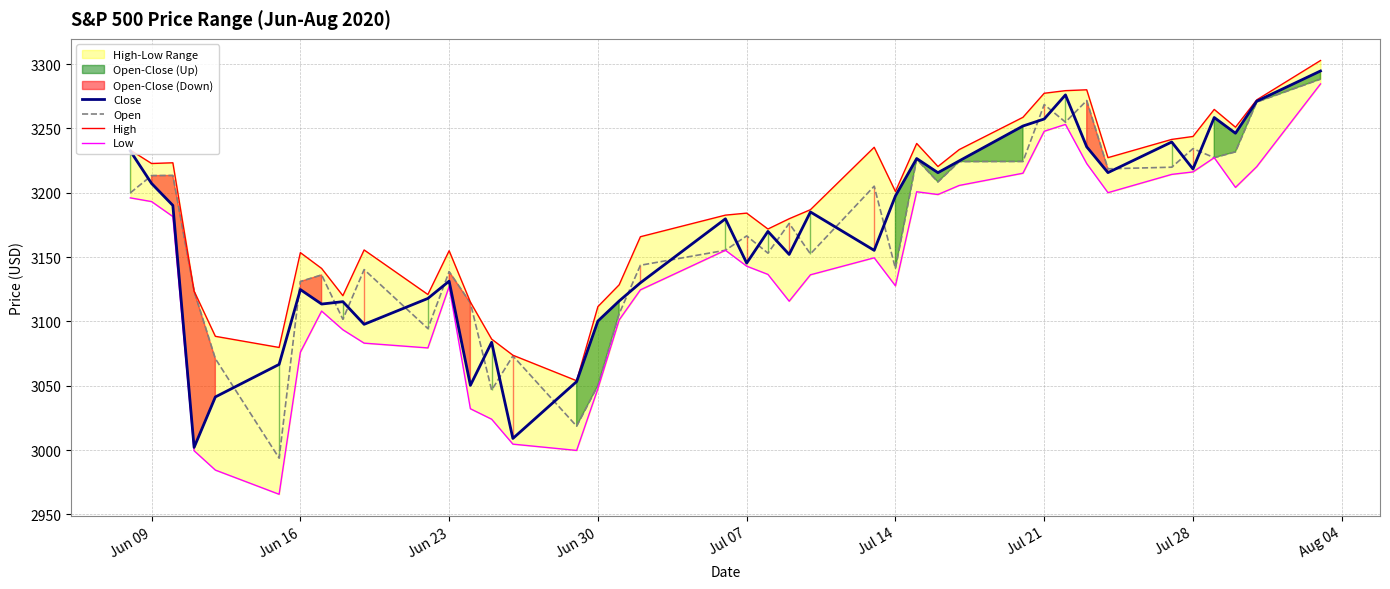

How many lines are shown in the chart?

4